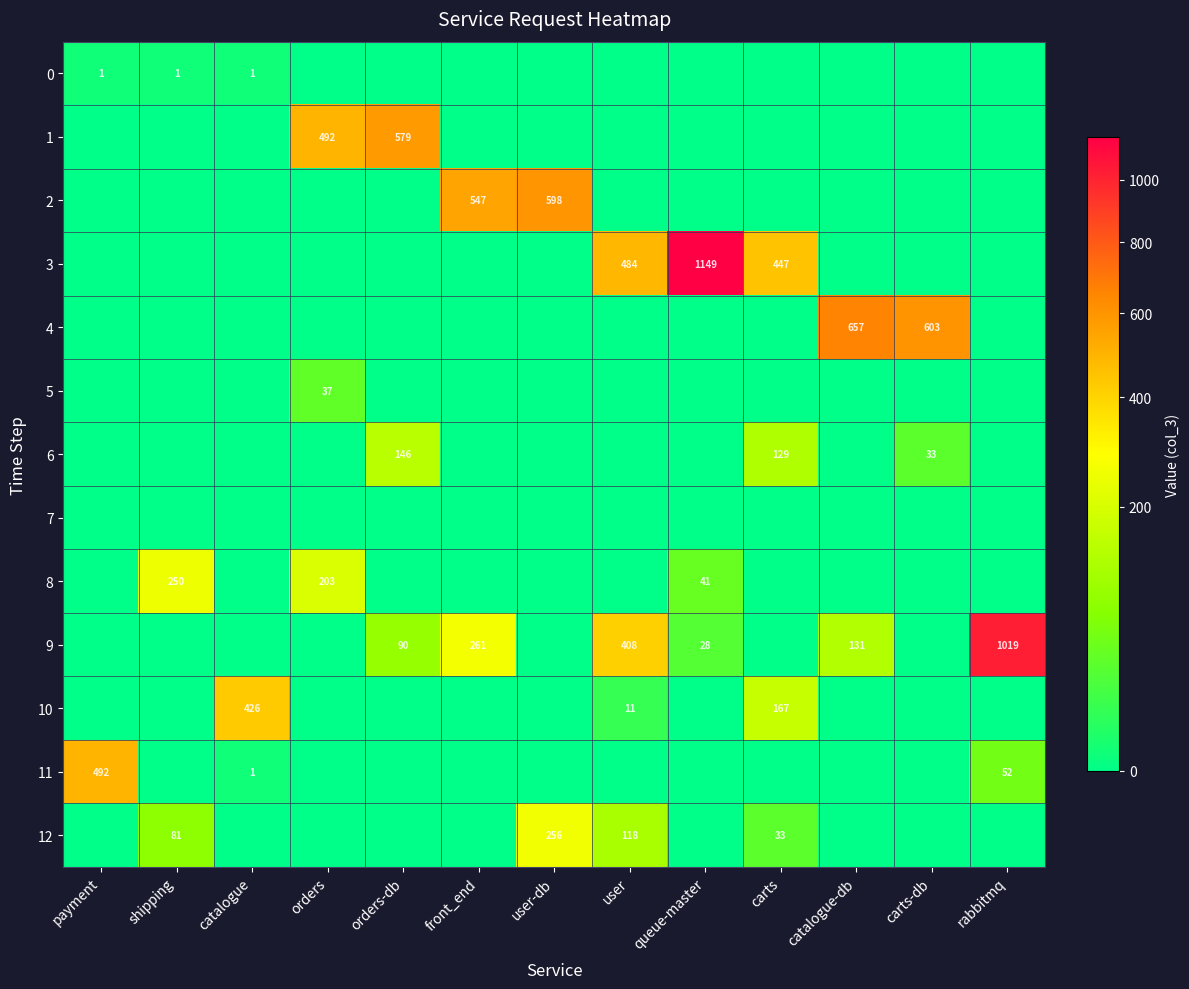

List the labels in order of 4 value, largest first.

catalogue-db, carts-db, payment, shipping, catalogue, orders, orders-db, front_end, user-db, user, queue-master, carts, rabbitmq